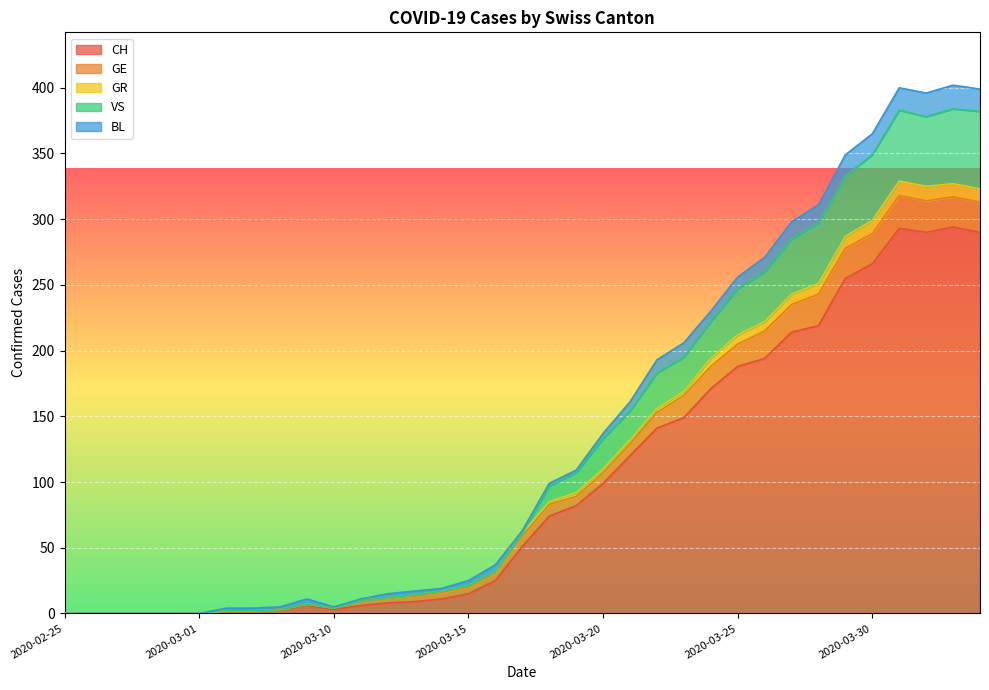

What position from the right is 2020-02-25?

35